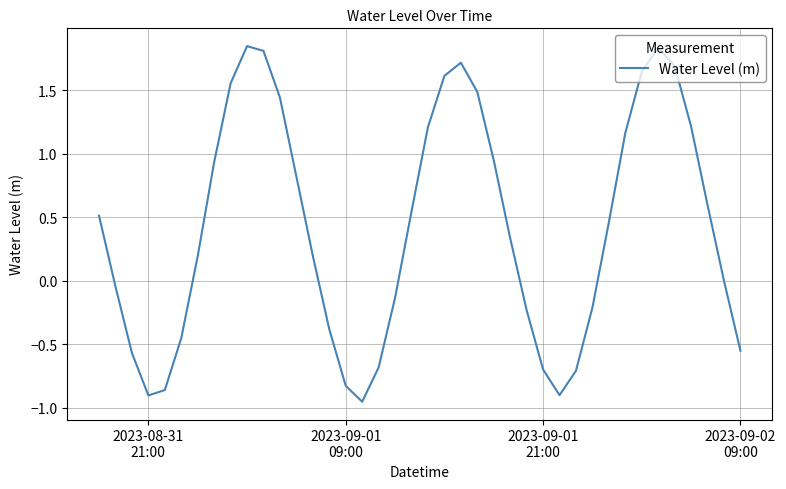

What is the difference between the maximum and minimum values?

2.8